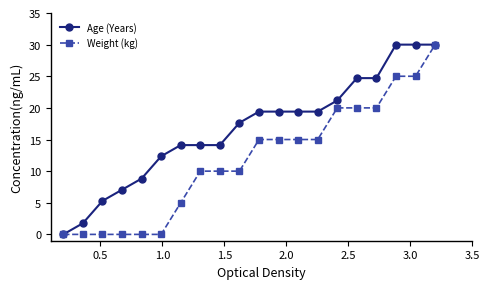

What is the value of the Weight (kg) point at the 9th from the left?

10.0